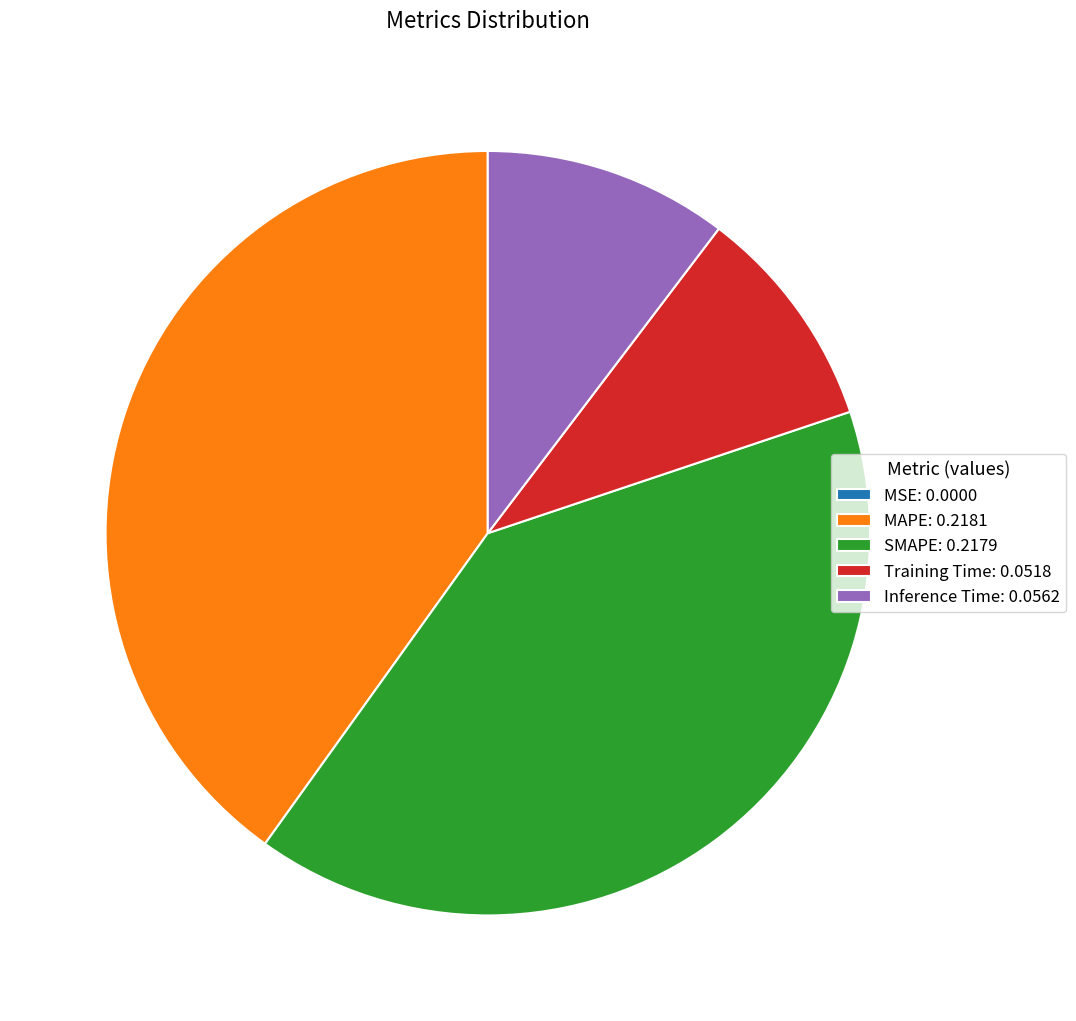

Is the sum of SMAPE: 0.2179 and MAPE: 0.2181 greater than half?

Yes